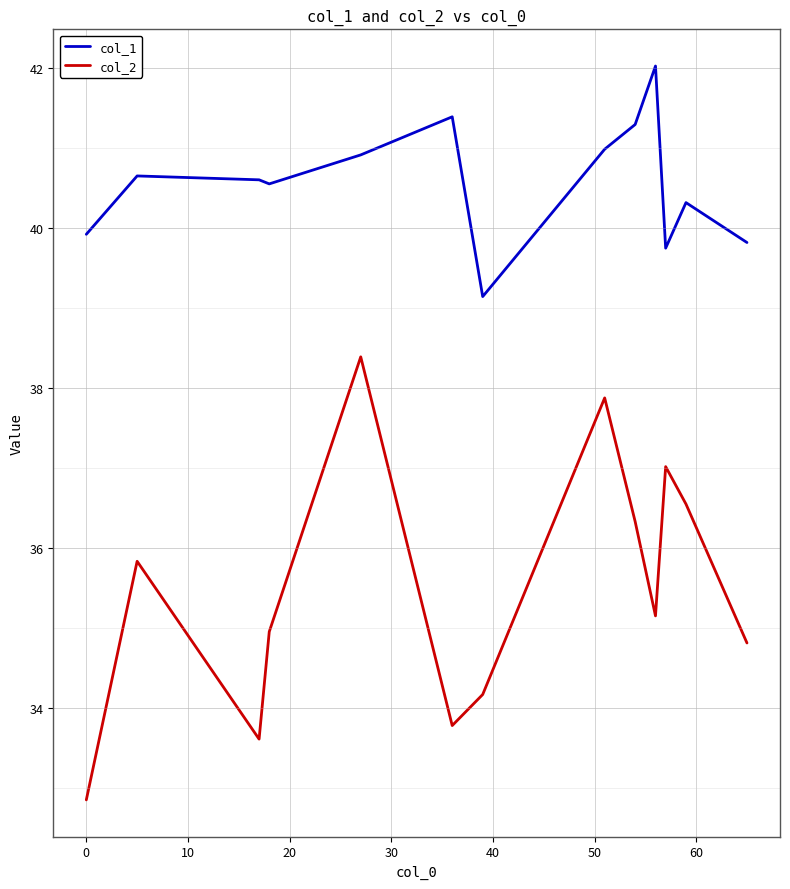

Which series has the largest range (max minus min)?

col_2